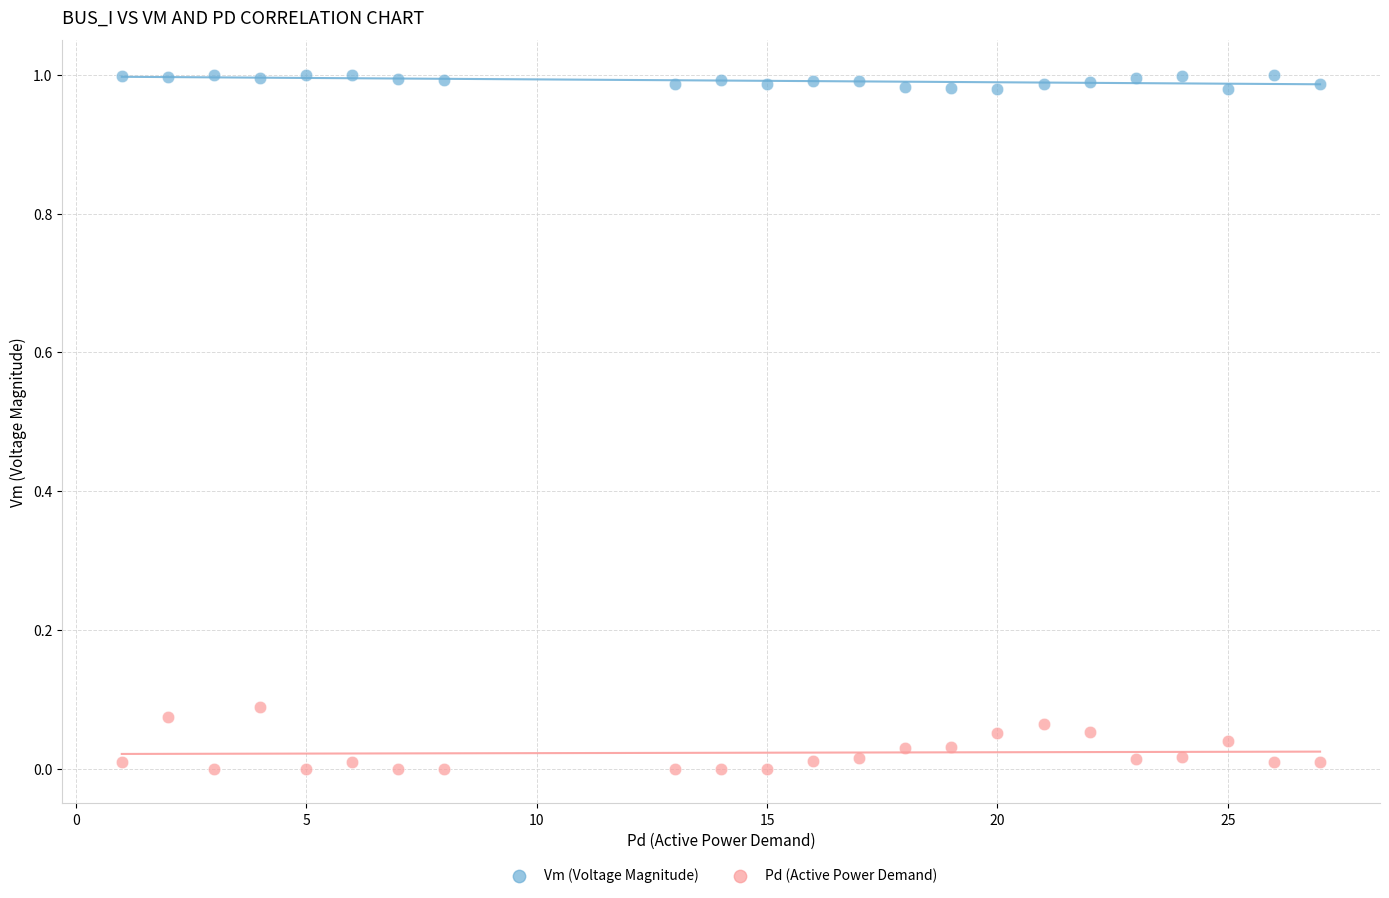

Which series reaches the maximum Y coordinate?

Vm (Voltage Magnitude)